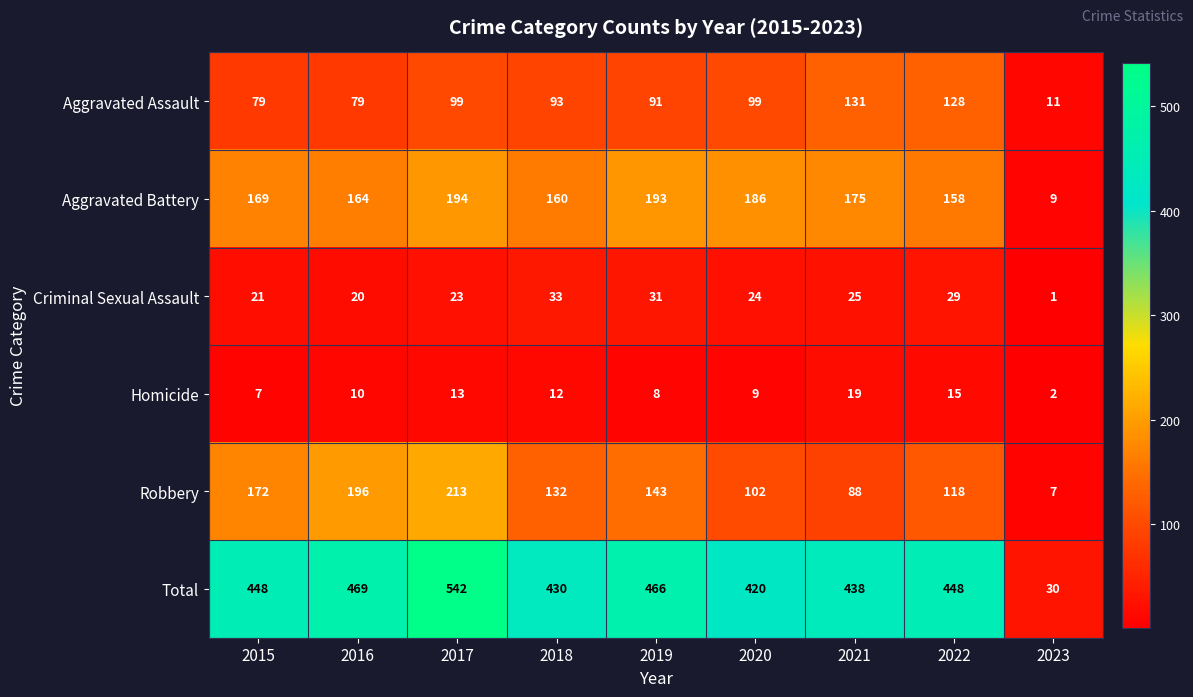

What value does the Aggravated Battery series have at 2019, to the nearest 10?

190